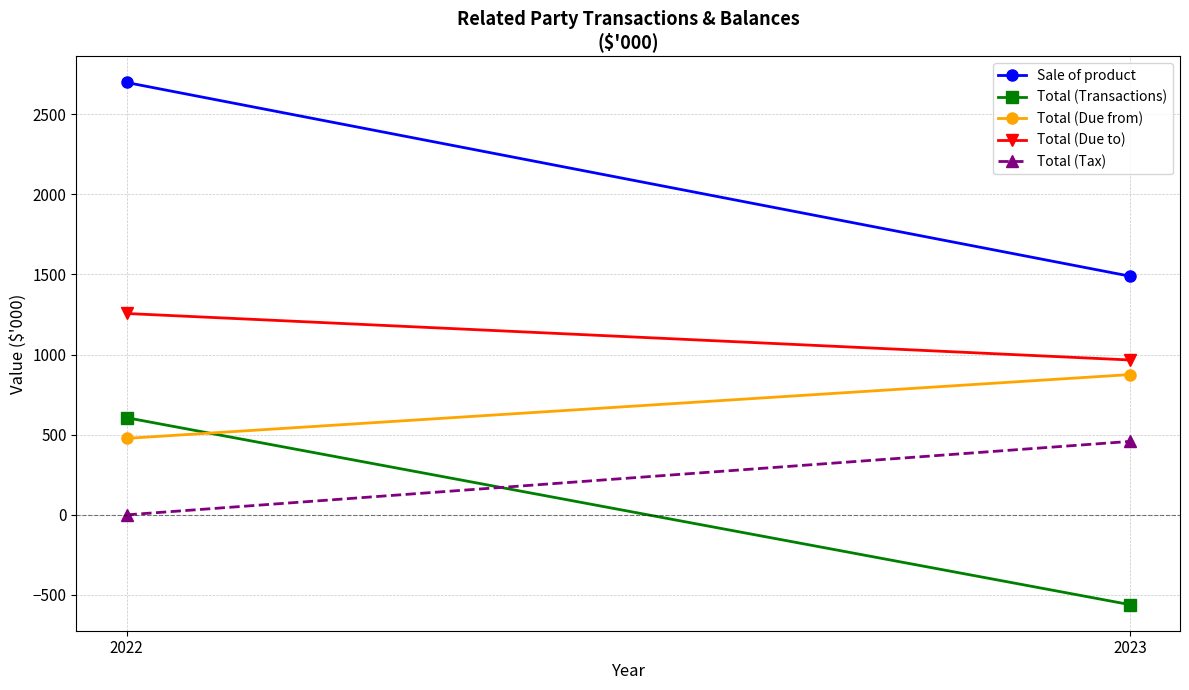

Reading right to left, extract all data points from this chart.

Sale of product: 1489	2697
Total (Transactions): -560	606
Total (Due from): 875	477
Total (Due to): 966	1256
Total (Tax): 458	0